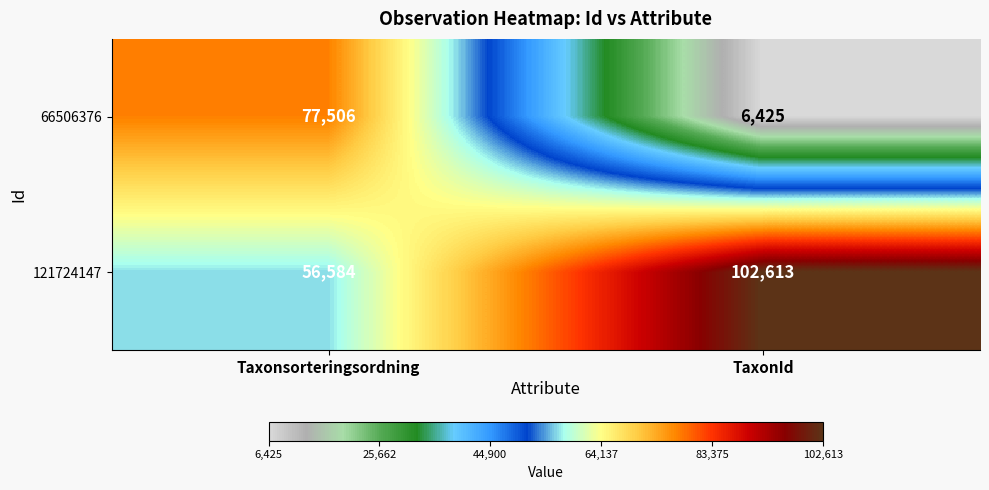

Reading right to left, what are all the values shown in this chart?

66506376: TaxonId=6425	Taxonsorteringsordning=77506
121724147: TaxonId=102613	Taxonsorteringsordning=56584